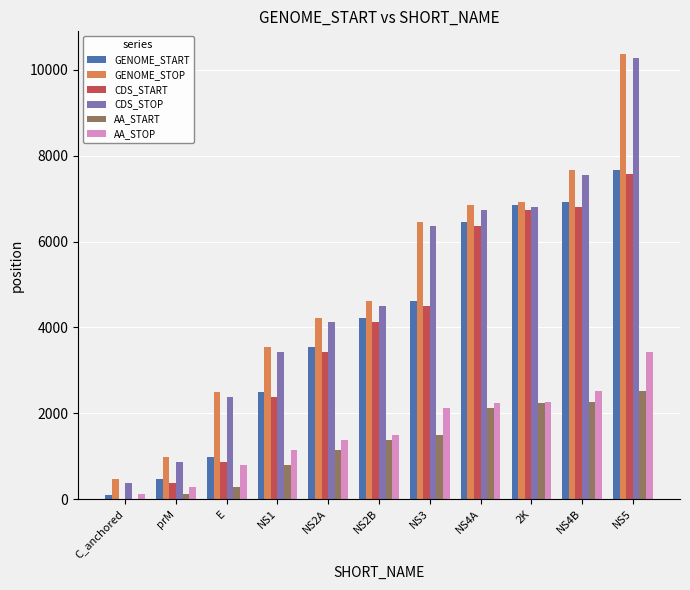

What are all the series names shown in the legend?

GENOME_START, GENOME_STOP, CDS_START, CDS_STOP, AA_START, AA_STOP